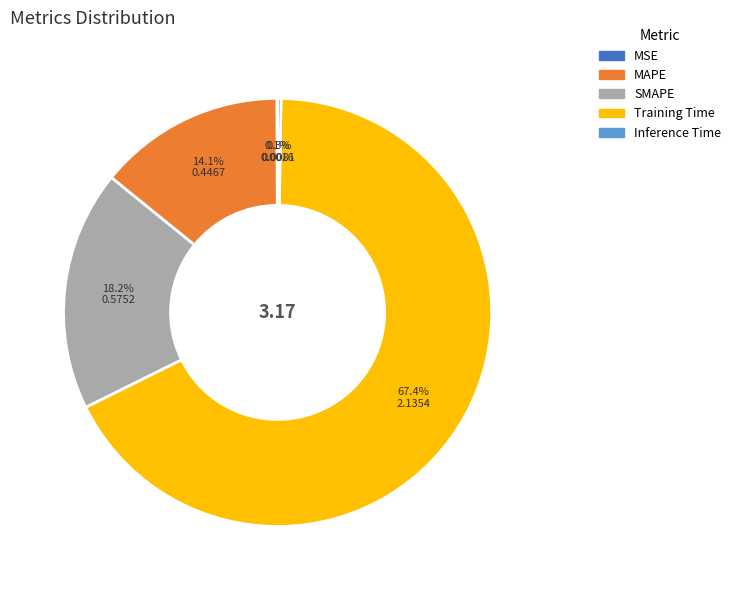

What is the largest slice in the pie chart?

Training Time